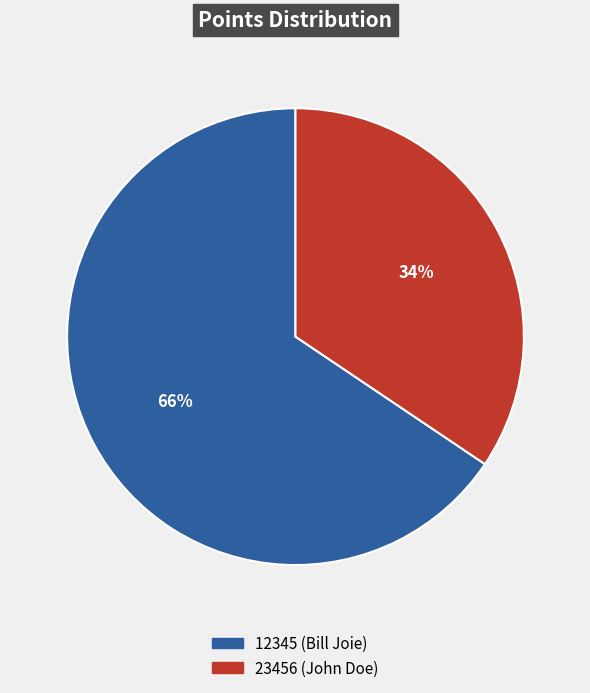

True or false: 23456 accounts for 34% of the total.

True